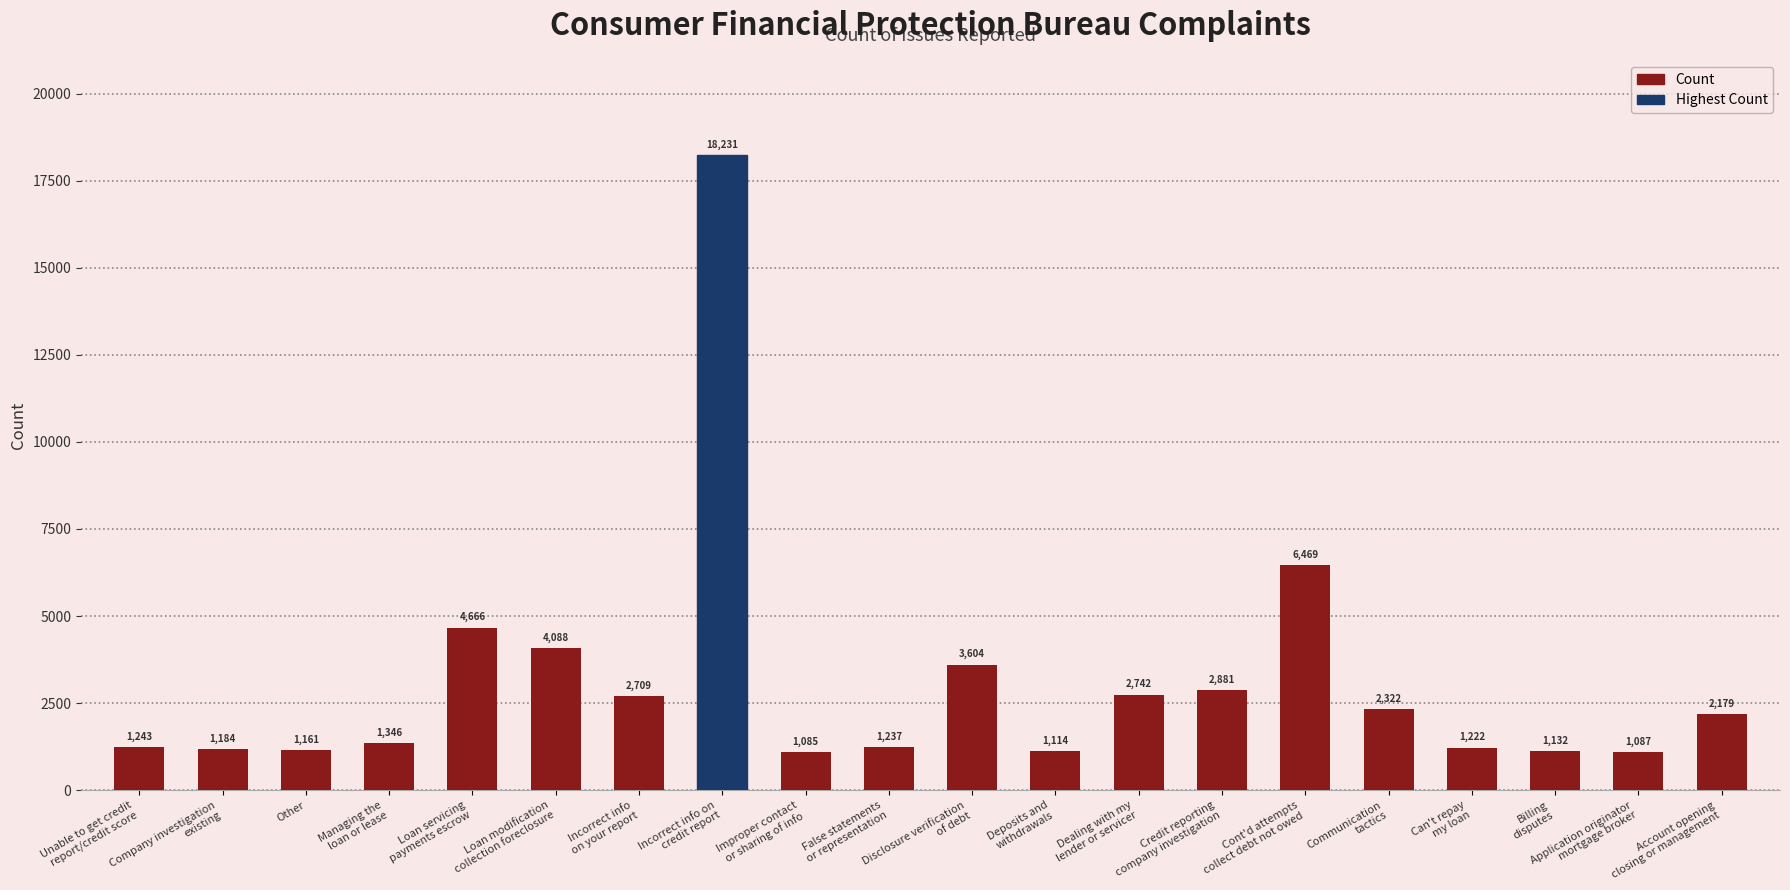

Approximately how many times larger is the value at Billing
disputes compared to Credit reporting
company investigation?

0.4